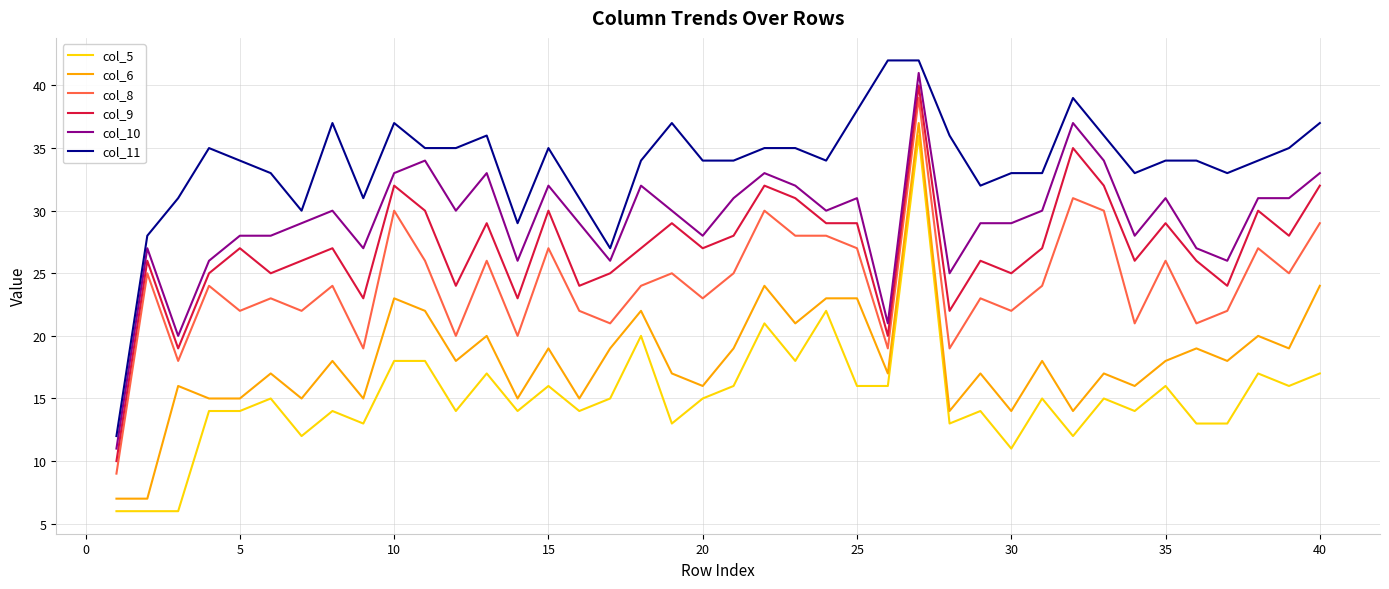

Rank the series by their maximum value, from highest to lowest.

col_11, col_10, col_9, col_8, col_6, col_5